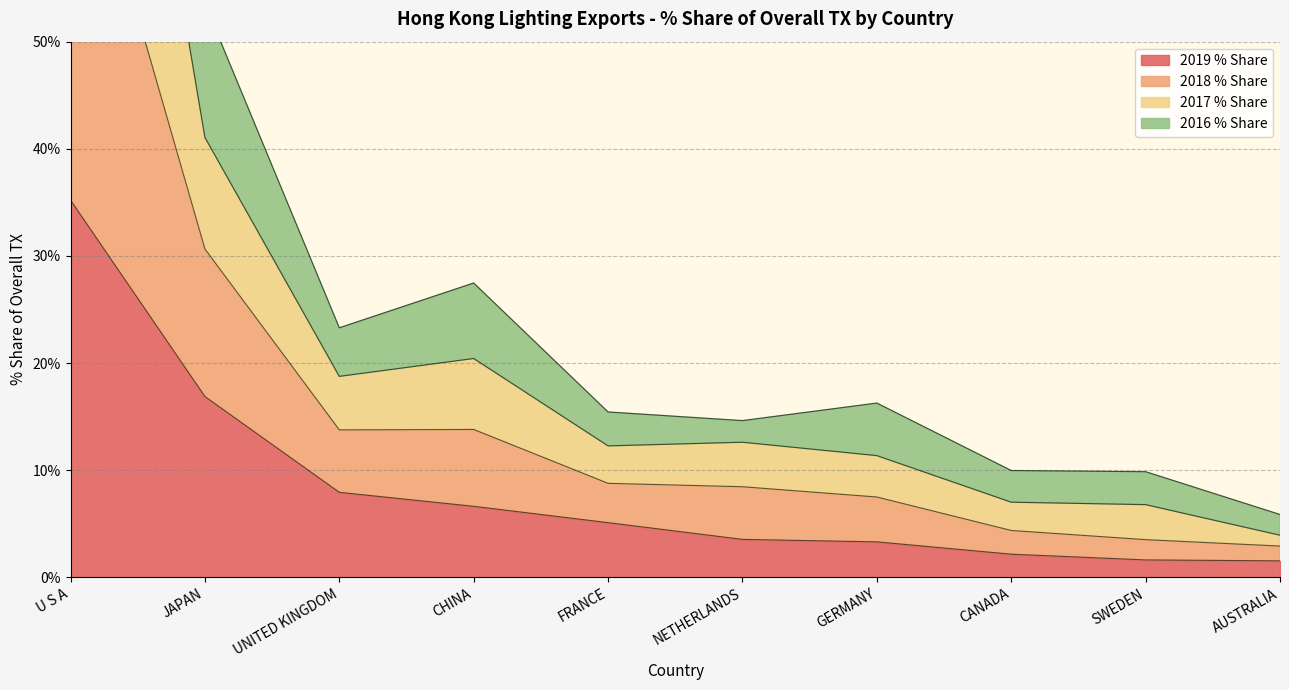

What is the maximum value for 2018 % Share?

115.5